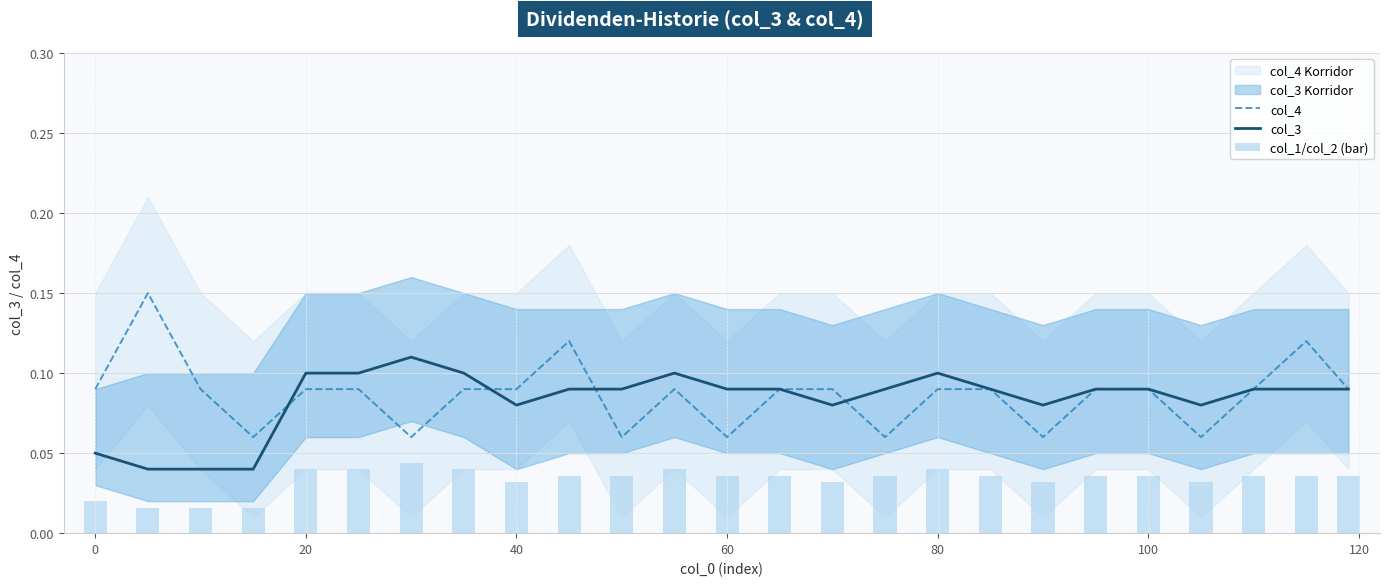

What is the average value of the col_3 series?

0.1